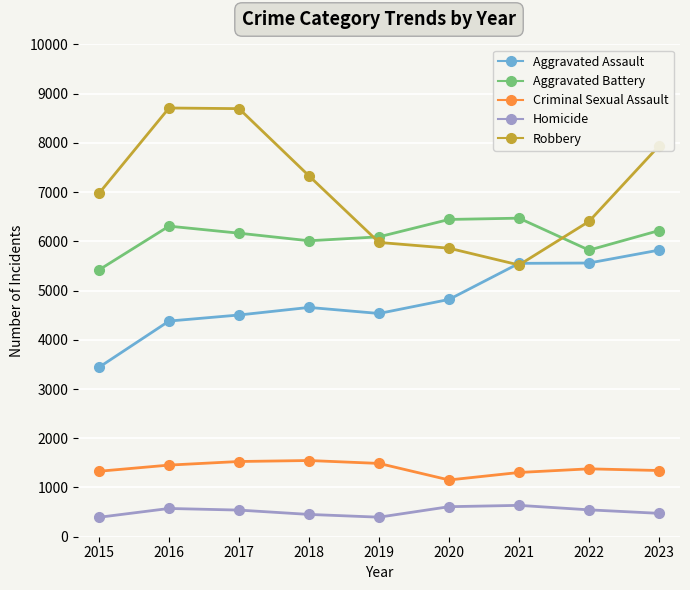

True or false: Robbery has more than 1 points higher than both neighbors.

False